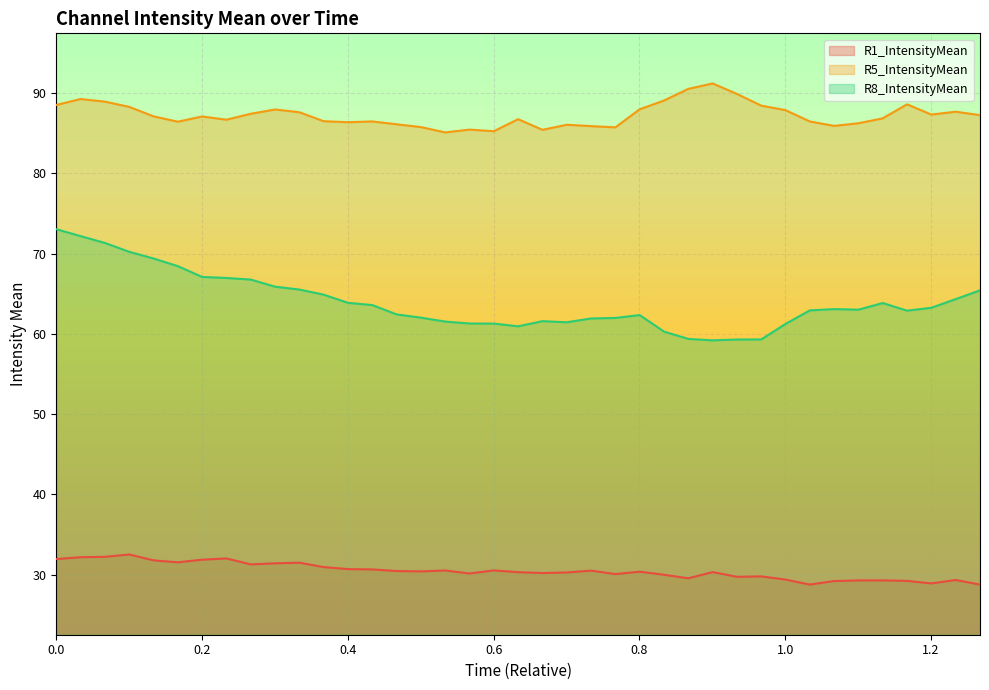

In R1_IntensityMean, how many points are higher than both neighbors (excluding endpoints)?

11